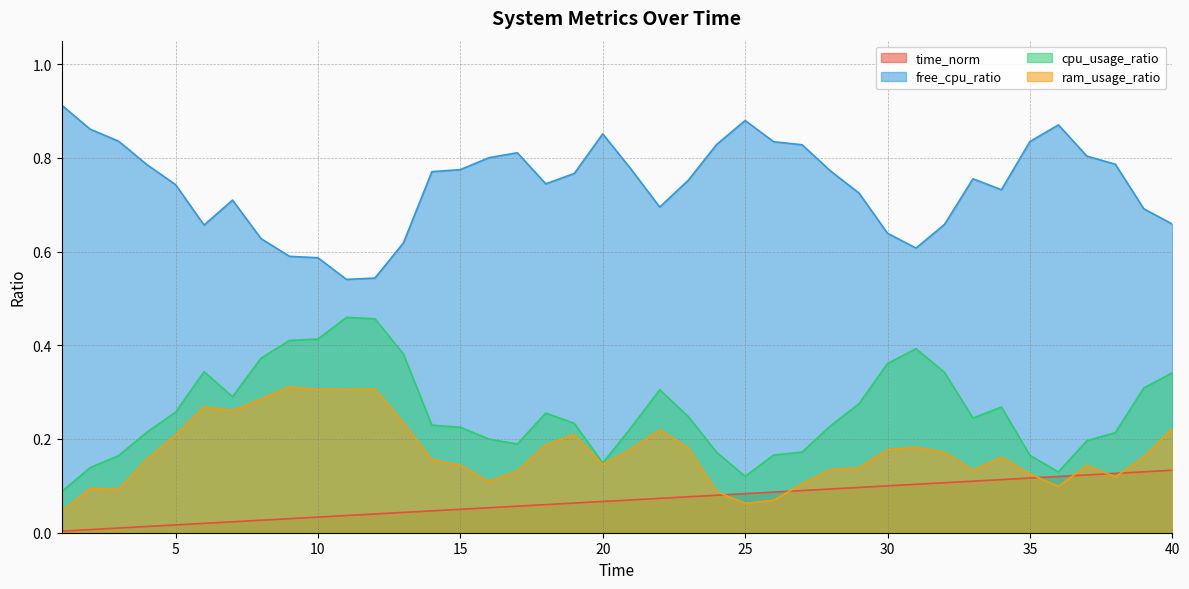

What is the maximum value for free_cpu_ratio?

0.9